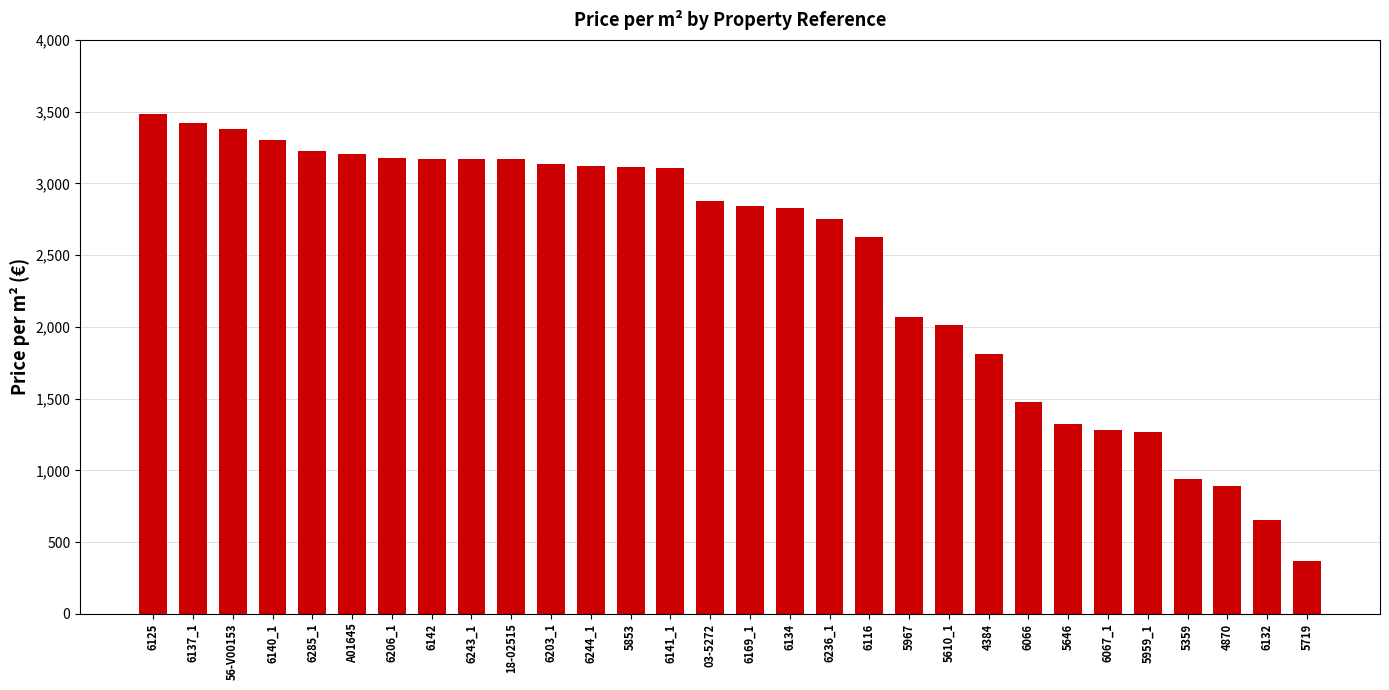

The chart shows a value of 3380.7 at 56-V00153. True or false?

True